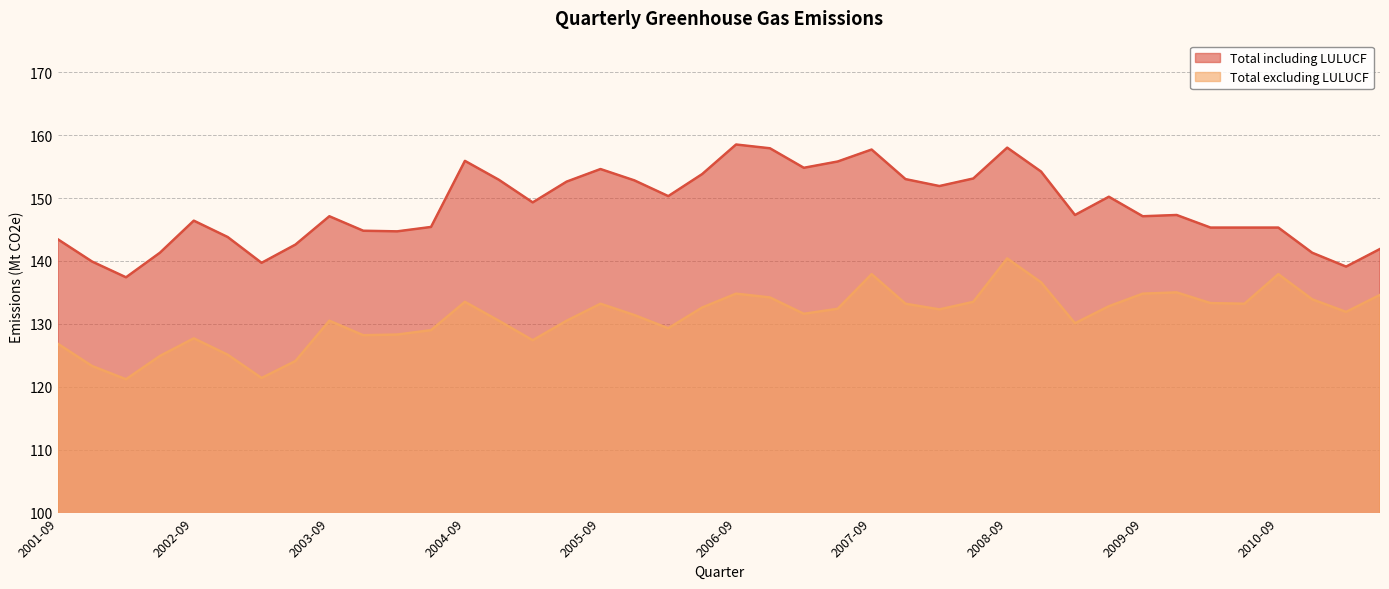

What value does the Total excluding LULUCF series have at 2007-03?

131.6